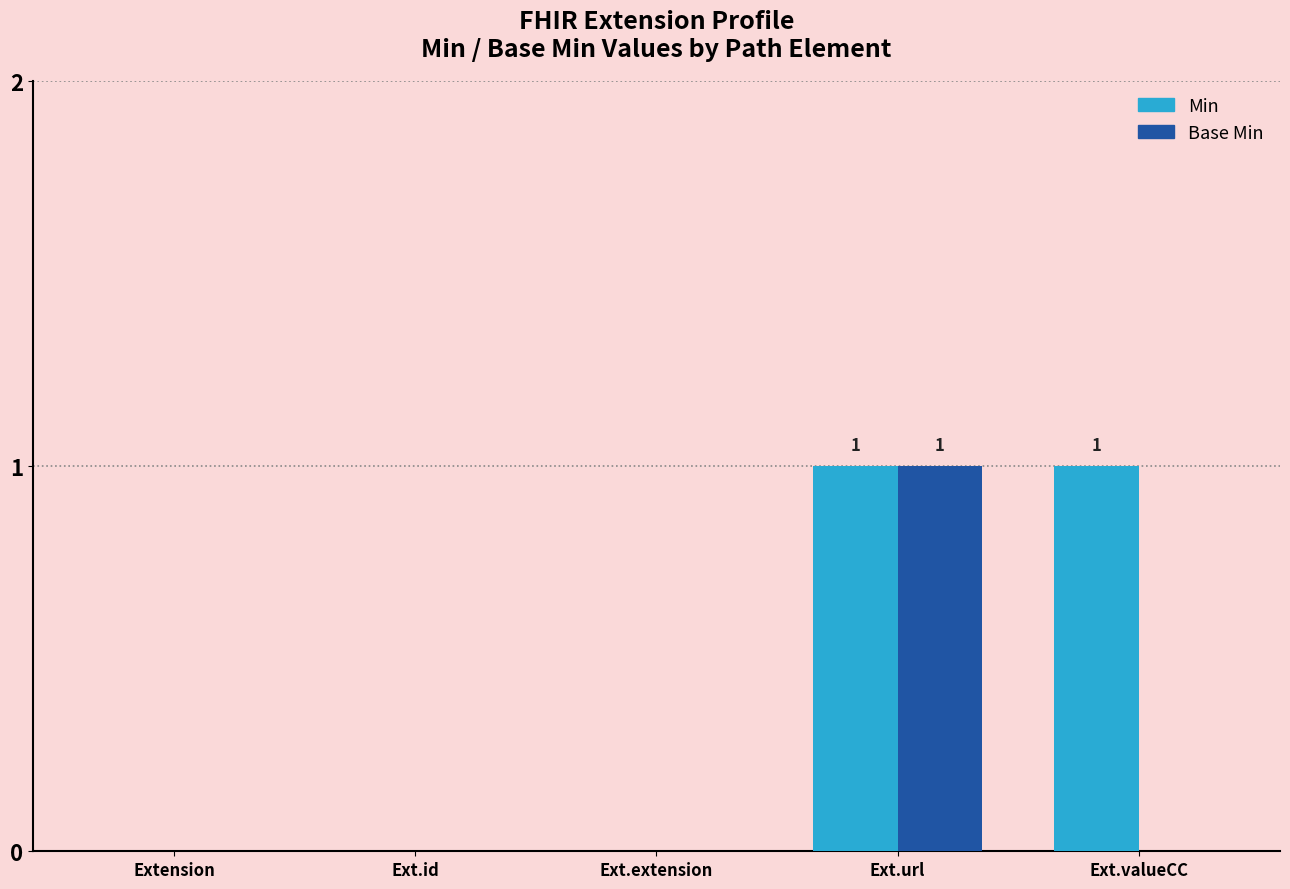

Count the Base Min values in the range 0 to 1.

5